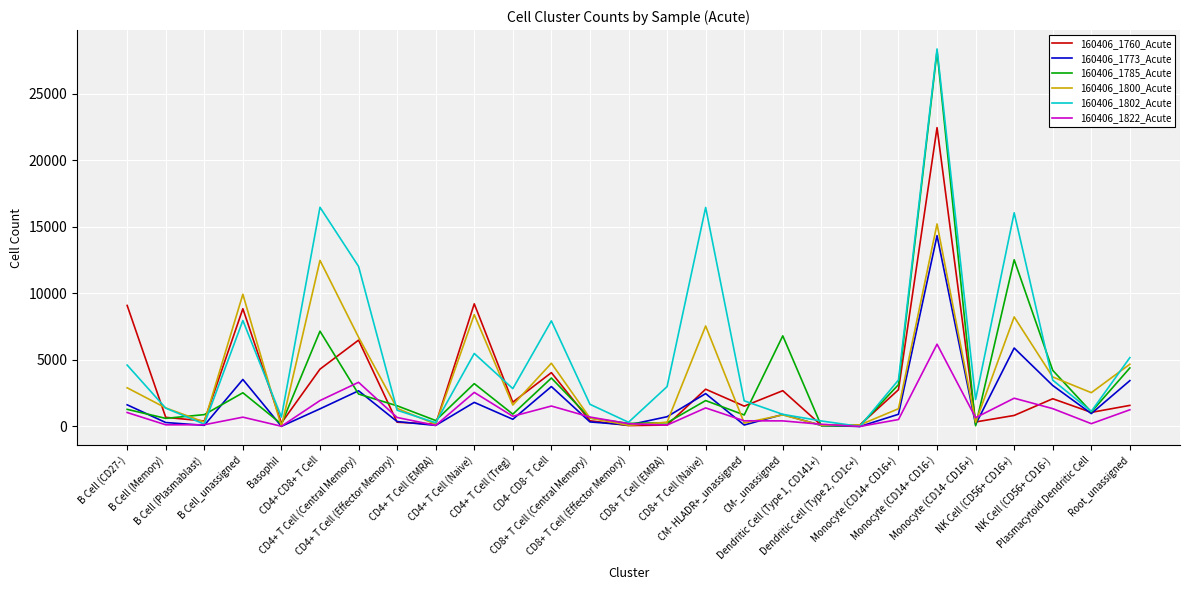

What are all the series names shown in the legend?

160406_1760_Acute, 160406_1773_Acute, 160406_1785_Acute, 160406_1800_Acute, 160406_1802_Acute, 160406_1822_Acute